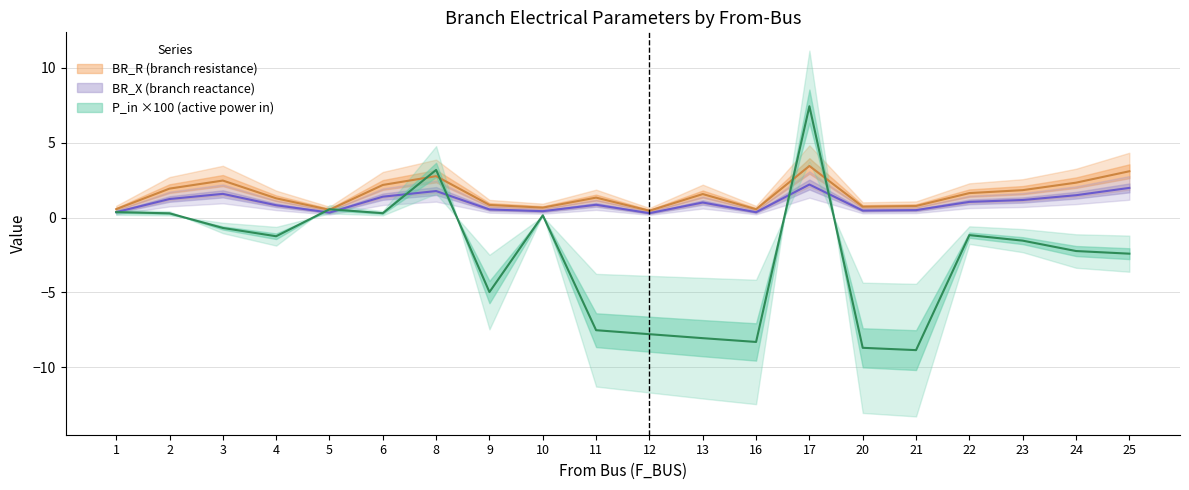

At which label does P_in first exceed -1?

1